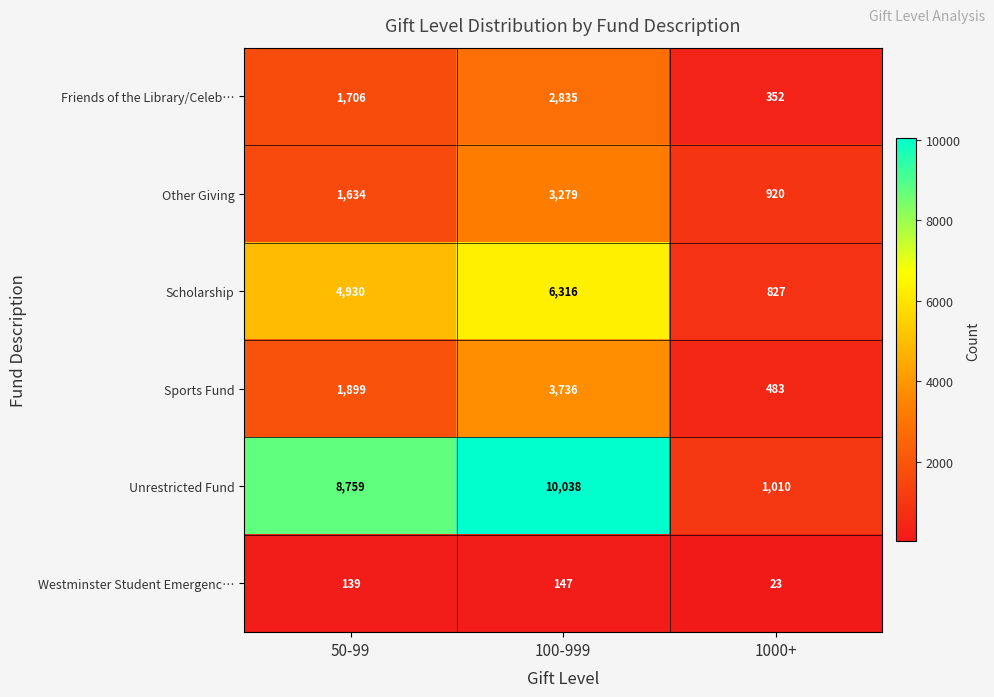

Which series changed the most between 50-99 and 100-999?

Sports Fund